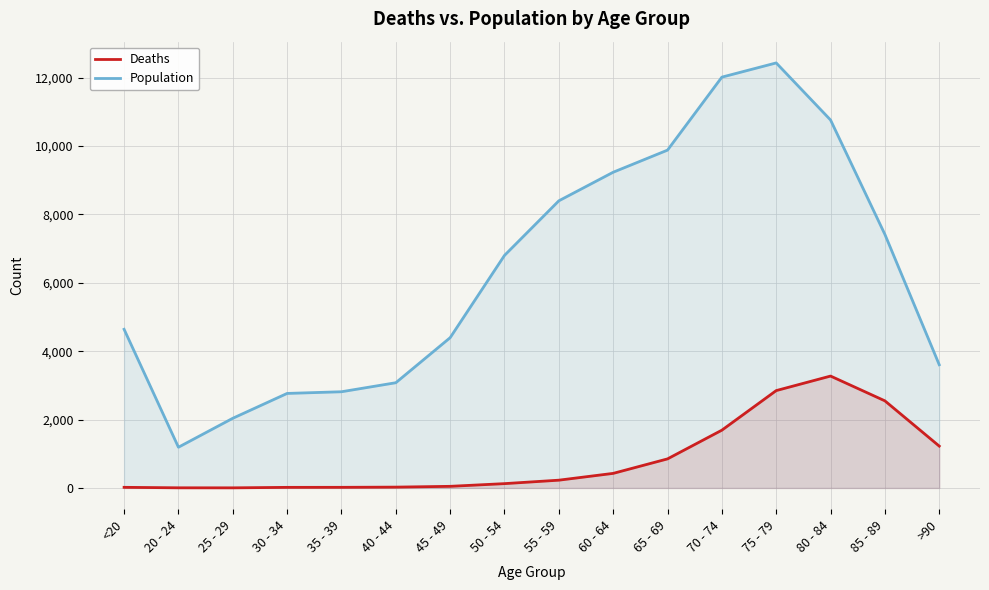

Rank the series by their average value, from highest to lowest.

Population, Deaths